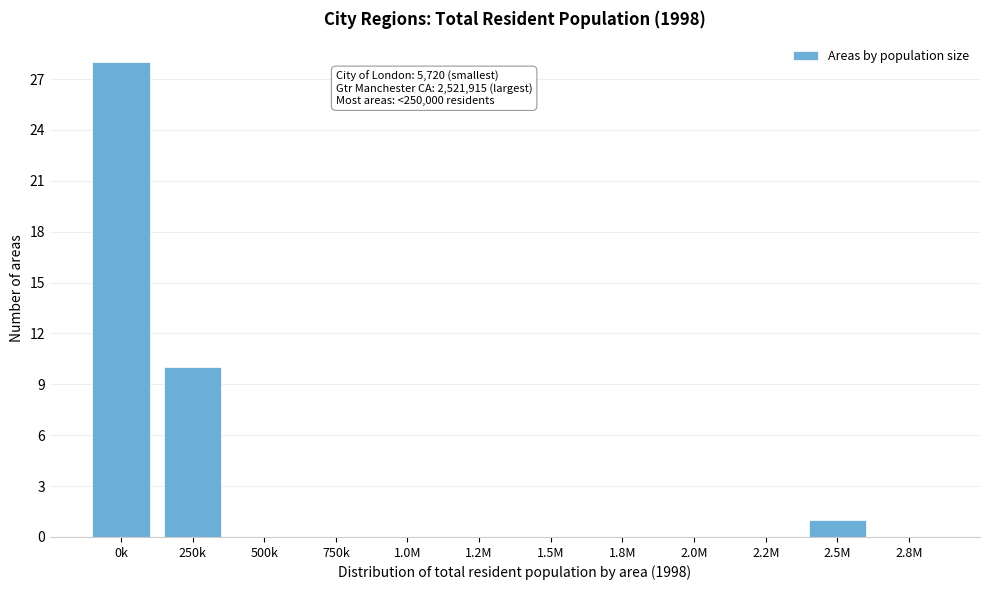

Reading left to right, list all the values displayed in this chart.

0k=28	250k=10	500k=0	750k=0	1.0M=0	1.2M=0	1.5M=0	1.8M=0	2.0M=0	2.2M=0	2.5M=1	2.8M=0